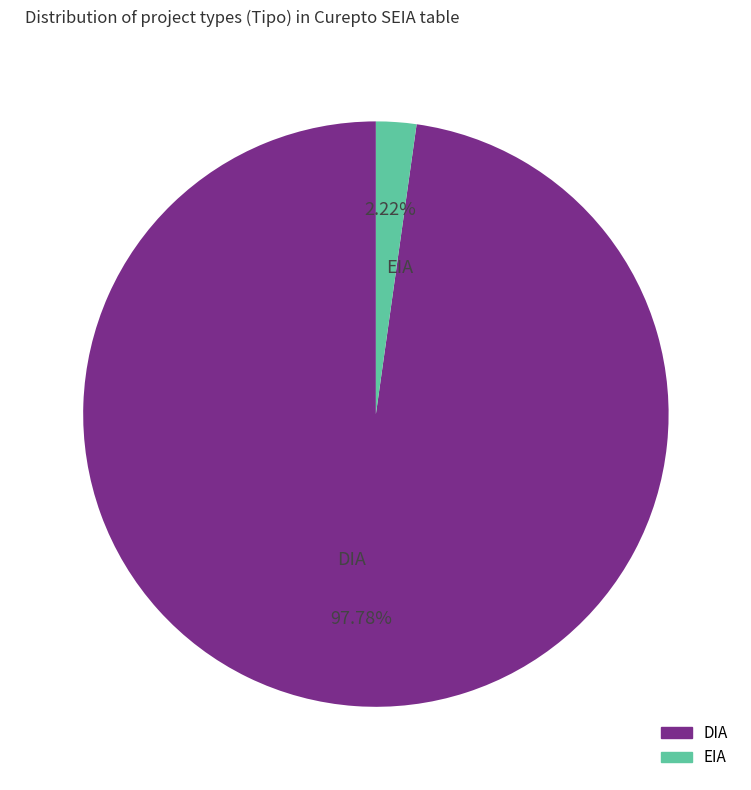

To the nearest percent, what is the combined percentage of DIA and EIA?

100%